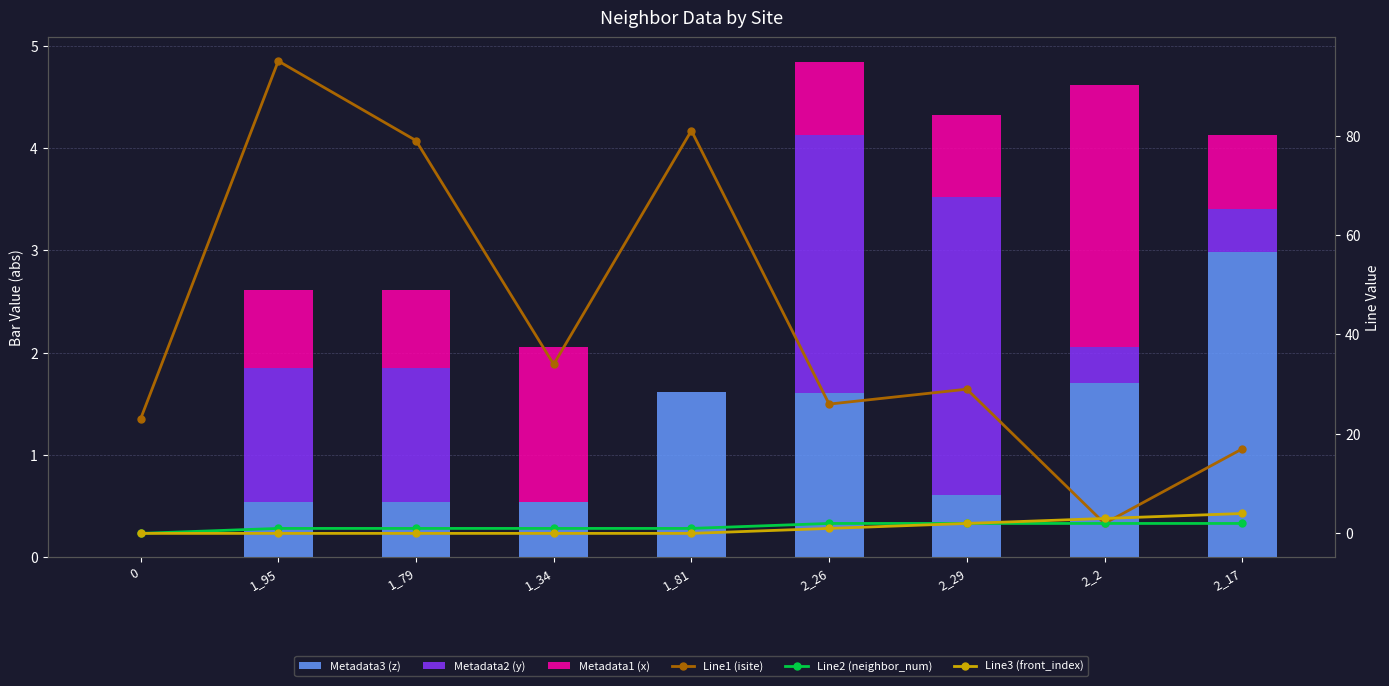

What is the average value of the Metadata2 (y) series?

1.0